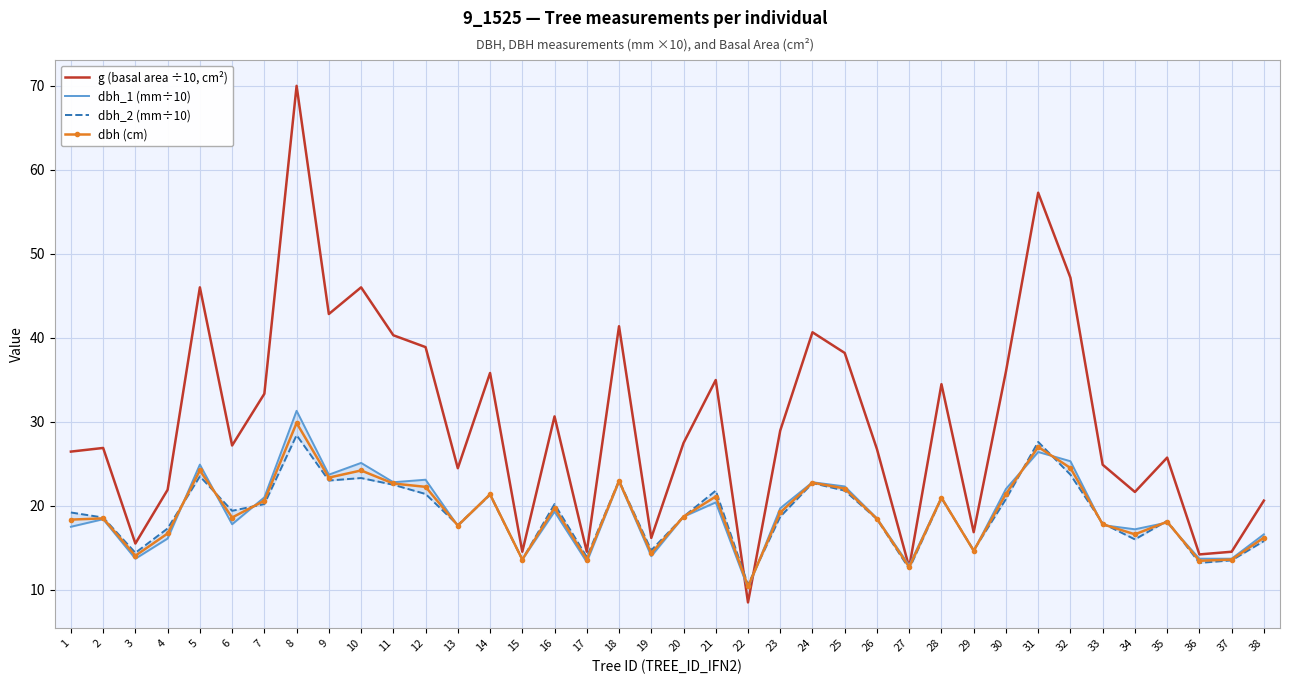

Is it true that dbh (cm) equals 24.2 at 17?

False